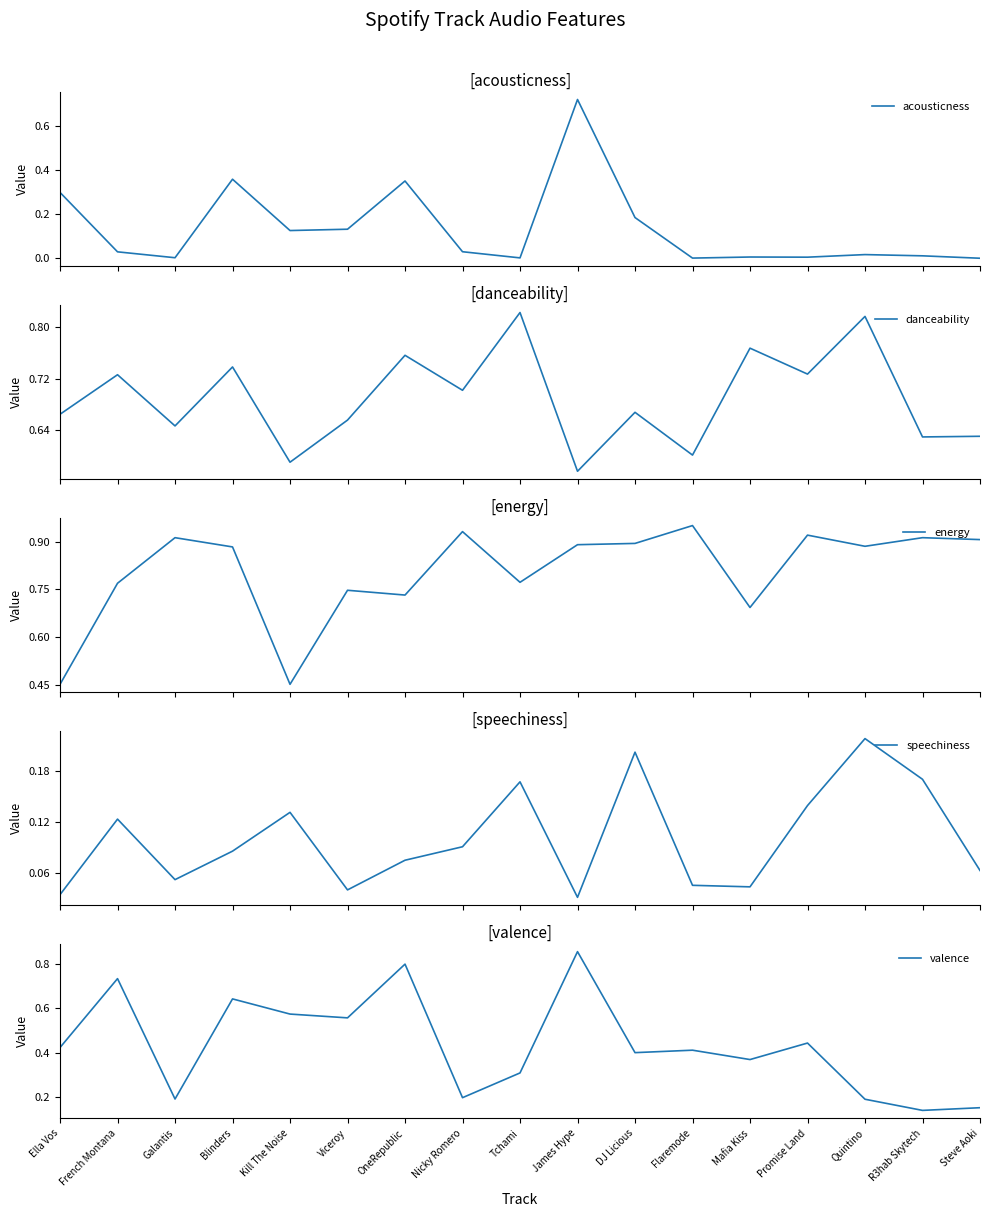

Reading left to right, transcribe all the data shown in this chart.

acousticness: Ella Vos=0.3	French Montana=0.0	Galantis=0.0	Blinders=0.4	Kill The Noise=0.1	Viceroy=0.1	OneRepublic=0.4	Nicky Romero=0.0	Tchami=0.0	James Hype=0.7	DJ Licious=0.2	Flaremode=0.0	Mafia Kiss=0.0	Promise Land=0.0	Quintino=0.0	R3hab Skytech=0.0	Steve Aoki=0.0
danceability: Ella Vos=0.7	French Montana=0.7	Galantis=0.6	Blinders=0.7	Kill The Noise=0.6	Viceroy=0.7	OneRepublic=0.8	Nicky Romero=0.7	Tchami=0.8	James Hype=0.6	DJ Licious=0.7	Flaremode=0.6	Mafia Kiss=0.8	Promise Land=0.7	Quintino=0.8	R3hab Skytech=0.6	Steve Aoki=0.6
energy: Ella Vos=0.5	French Montana=0.8	Galantis=0.9	Blinders=0.9	Kill The Noise=0.5	Viceroy=0.7	OneRepublic=0.7	Nicky Romero=0.9	Tchami=0.8	James Hype=0.9	DJ Licious=0.9	Flaremode=0.9	Mafia Kiss=0.7	Promise Land=0.9	Quintino=0.9	R3hab Skytech=0.9	Steve Aoki=0.9
speechiness: Ella Vos=0.0	French Montana=0.1	Galantis=0.1	Blinders=0.1	Kill The Noise=0.1	Viceroy=0.0	OneRepublic=0.1	Nicky Romero=0.1	Tchami=0.2	James Hype=0.0	DJ Licious=0.2	Flaremode=0.0	Mafia Kiss=0.0	Promise Land=0.1	Quintino=0.2	R3hab Skytech=0.2	Steve Aoki=0.1
valence: Ella Vos=0.4	French Montana=0.7	Galantis=0.2	Blinders=0.6	Kill The Noise=0.6	Viceroy=0.6	OneRepublic=0.8	Nicky Romero=0.2	Tchami=0.3	James Hype=0.9	DJ Licious=0.4	Flaremode=0.4	Mafia Kiss=0.4	Promise Land=0.4	Quintino=0.2	R3hab Skytech=0.1	Steve Aoki=0.2